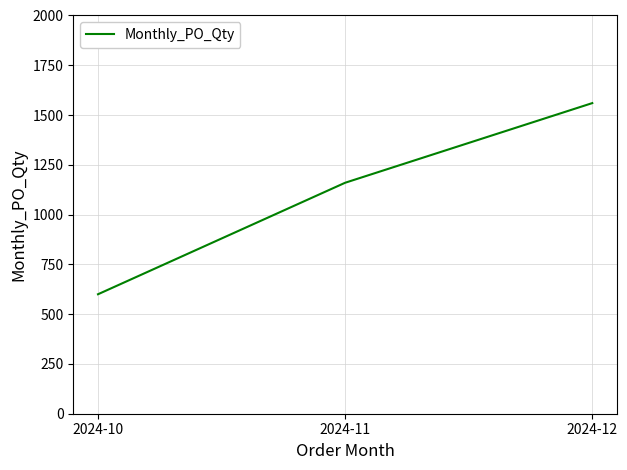

Which has a higher value, 2024-11 or 2024-12?

2024-12